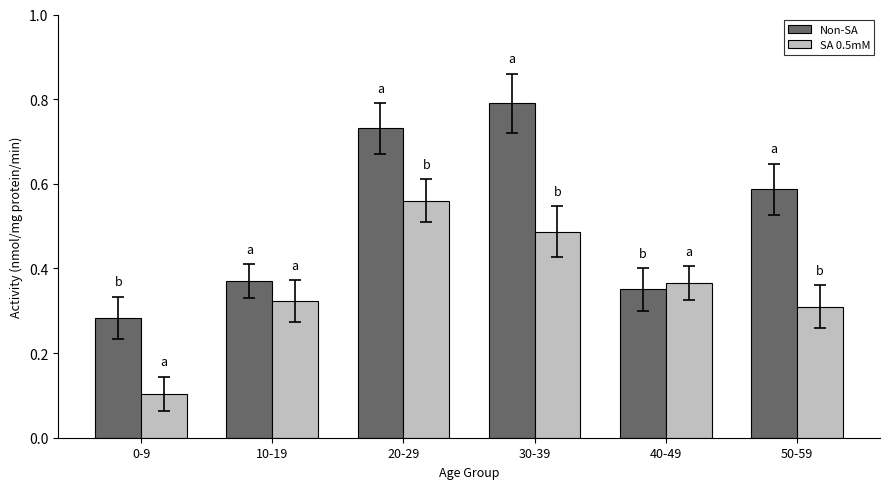

At which label does Non-SA reach its peak?

30-39